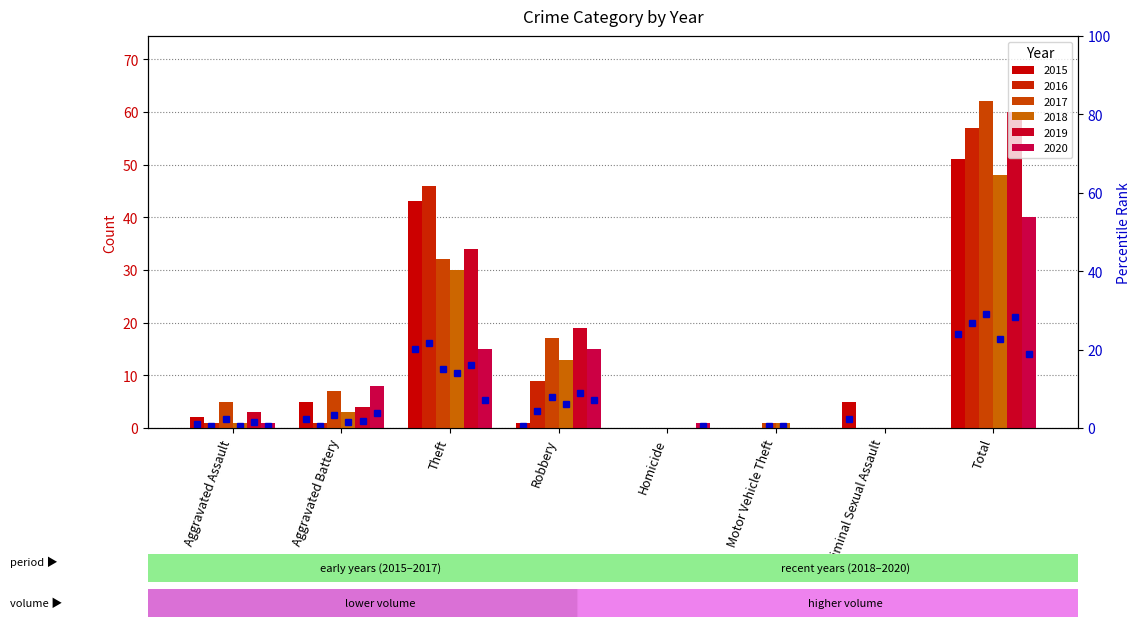

How many groups of bars are there?

8